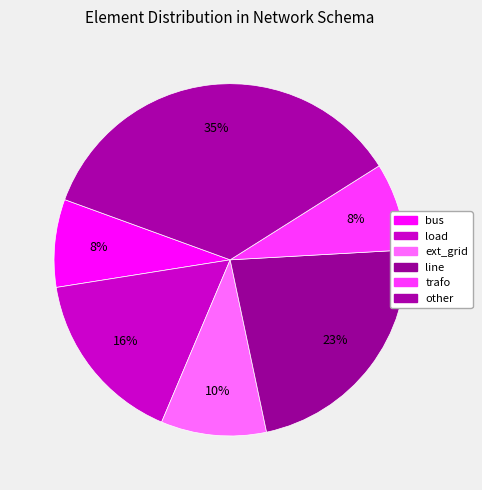

What is the largest slice in the pie chart?

other